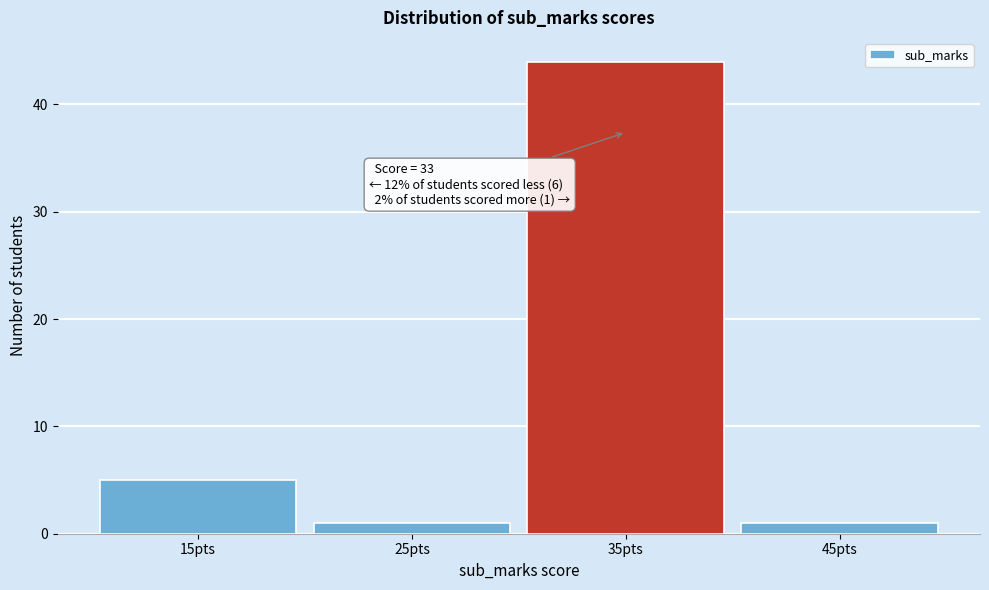

Reading left to right, transcribe all the data shown in this chart.

5	1	44	1